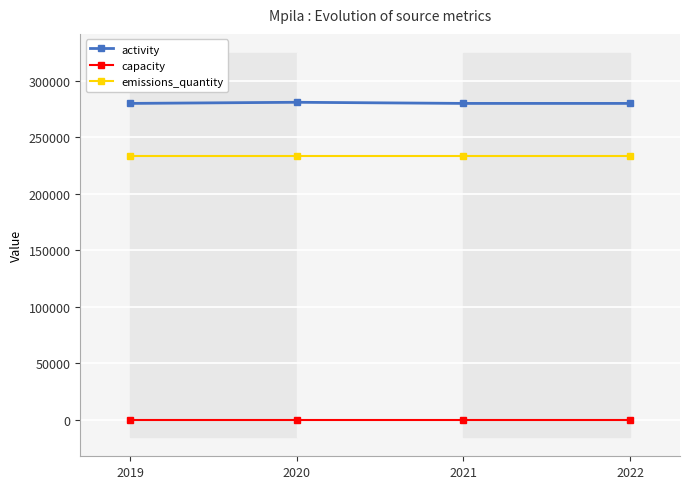

Rank the series by their maximum value, from lowest to highest.

capacity, emissions_quantity, activity